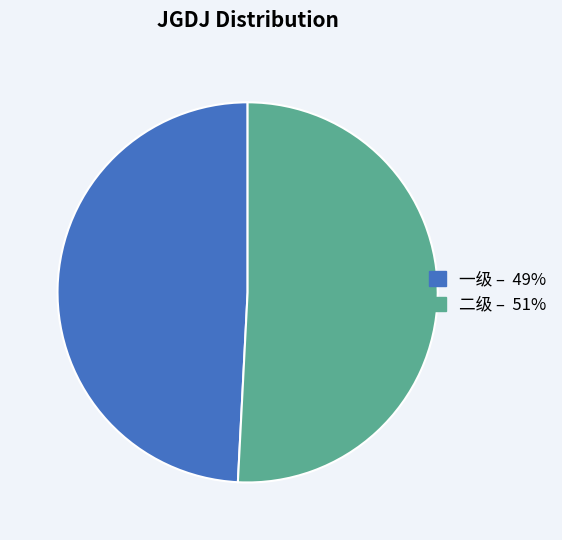

Does any single category account for the majority?

Yes